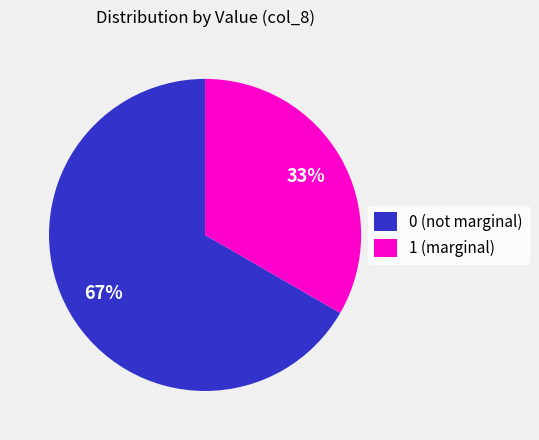

What is the smallest slice in the pie chart?

1 (marginal)